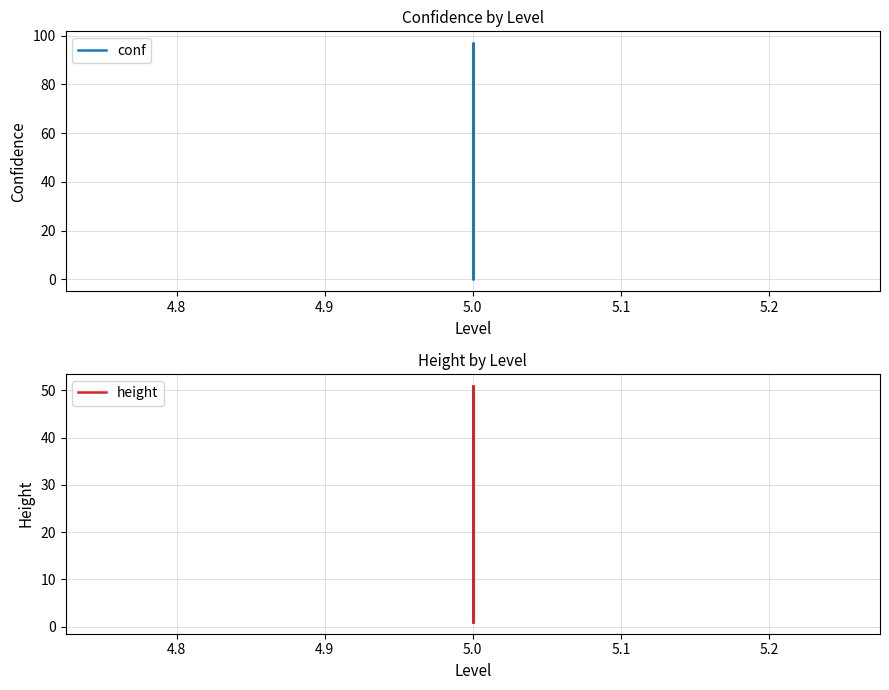

Rank the series at 5.0 from highest to lowest value.

conf, height